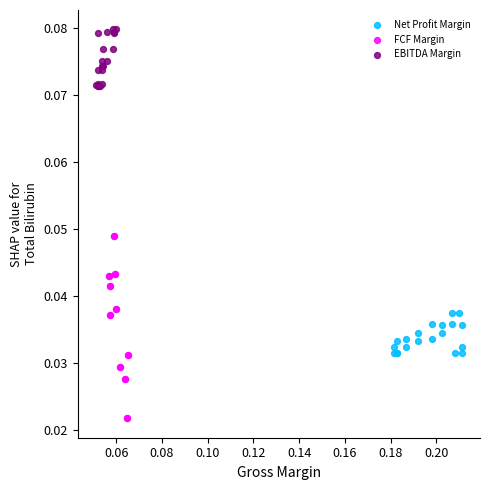

Which series contains the highest Y value?

EBITDA Margin